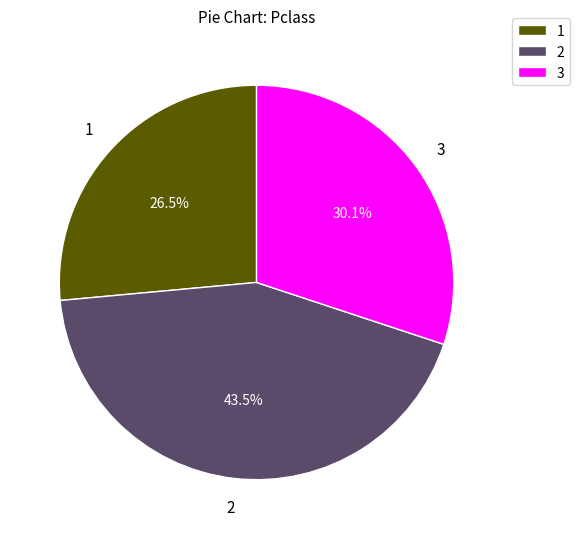

What is the largest slice in the pie chart?

2